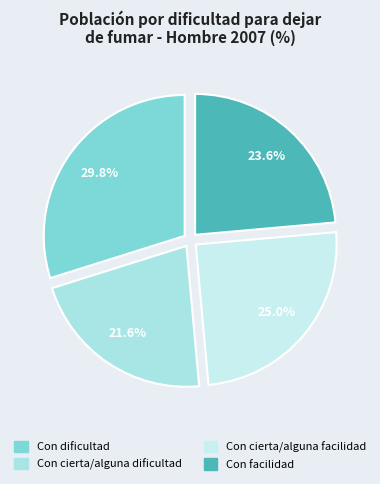

The Con facilidad slice represents 18% of the pie. True or false?

False